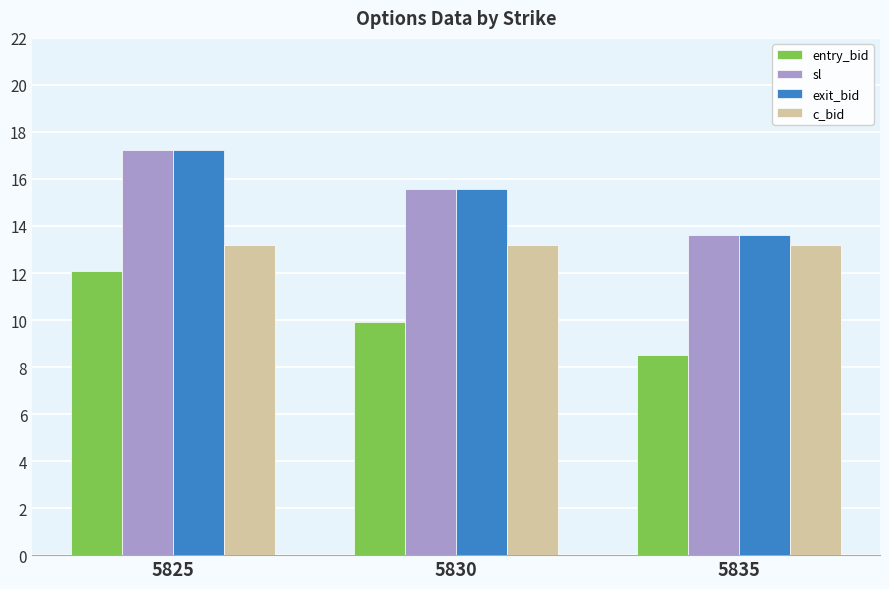

What is the highest value of the exit_bid series?

17.2